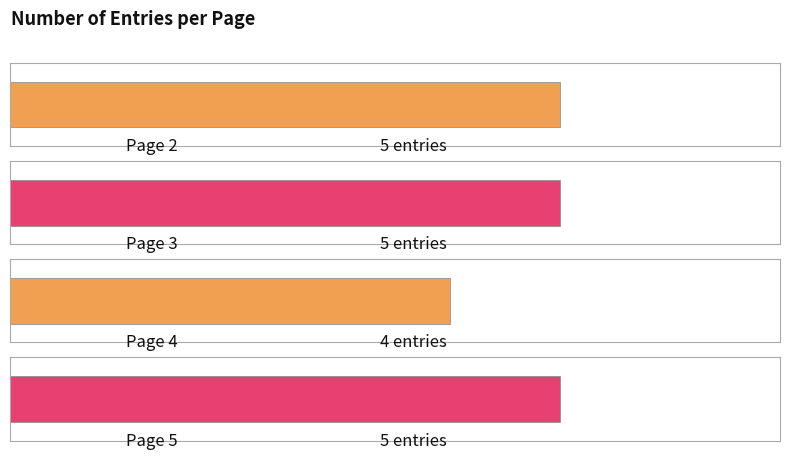

The chart shows a value of 5 at Page 5. True or false?

True